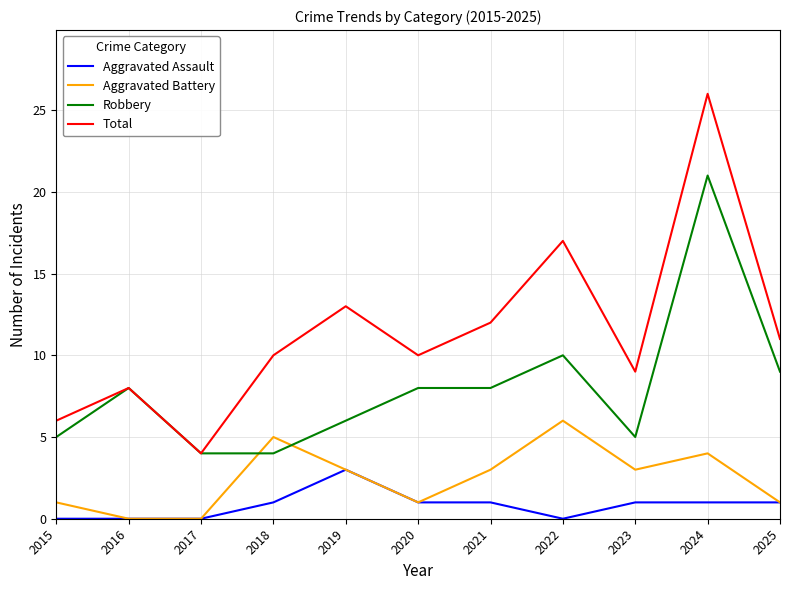

What is the difference between the highest and lowest values at 2019?

10